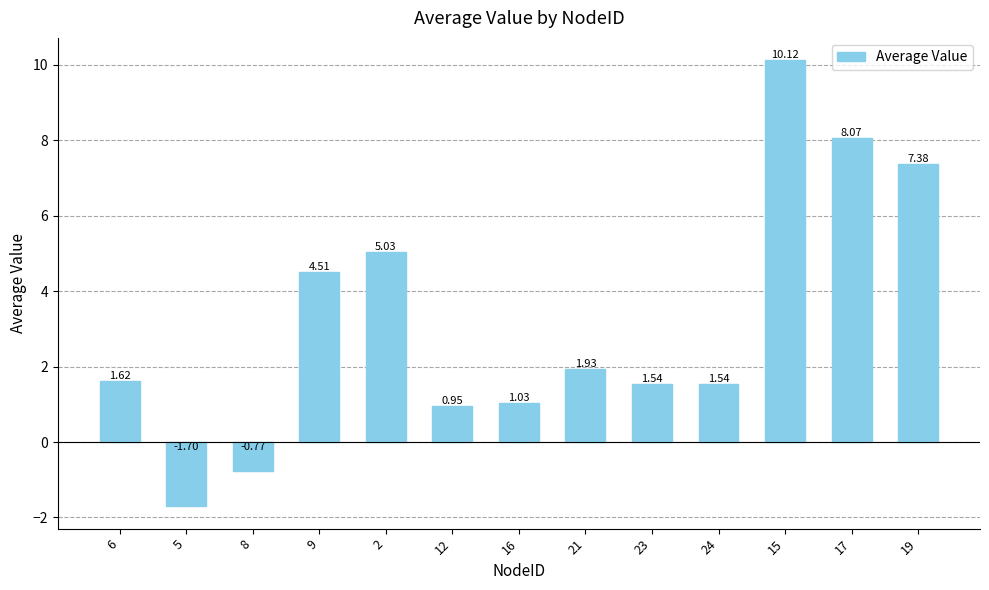

What is the label of the 13th bar from the left?

19